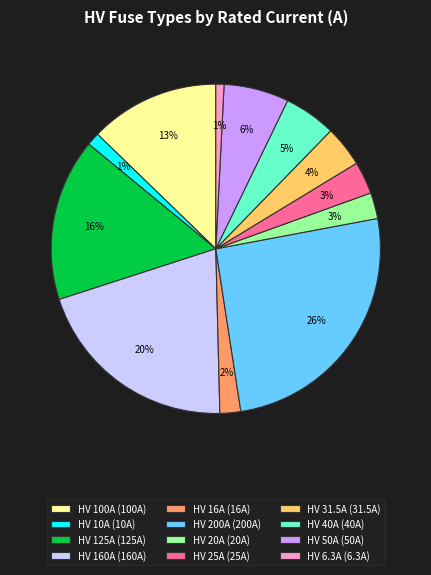

What is the ratio of the value at HV 6.3A (6.3A) to the value at HV 20A (20A)?

0.3